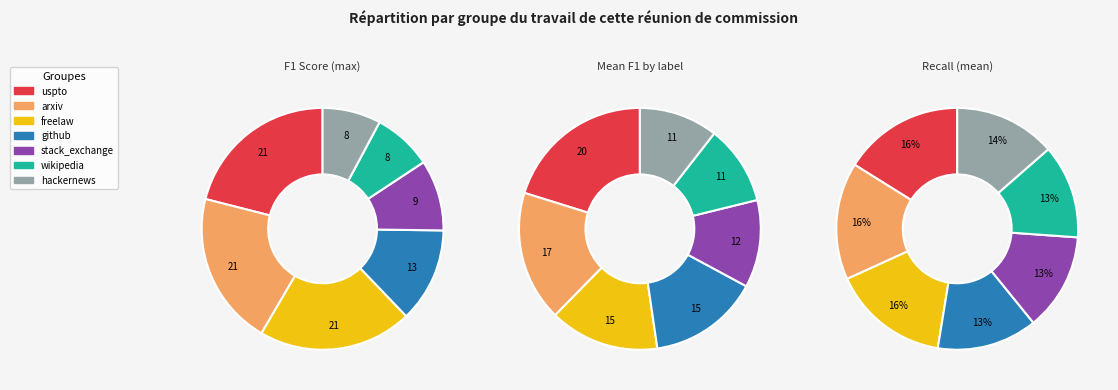

Rank the categories by value from lowest to highest.

hackernews, wikipedia, stack_exchange, github, arxiv, freelaw, uspto